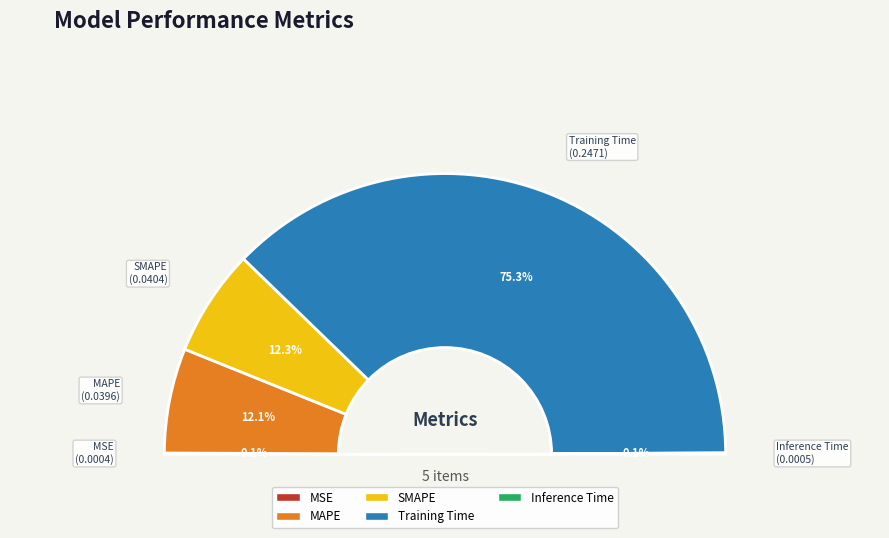

Do Training Time and SMAPE together represent more than half of the pie?

Yes